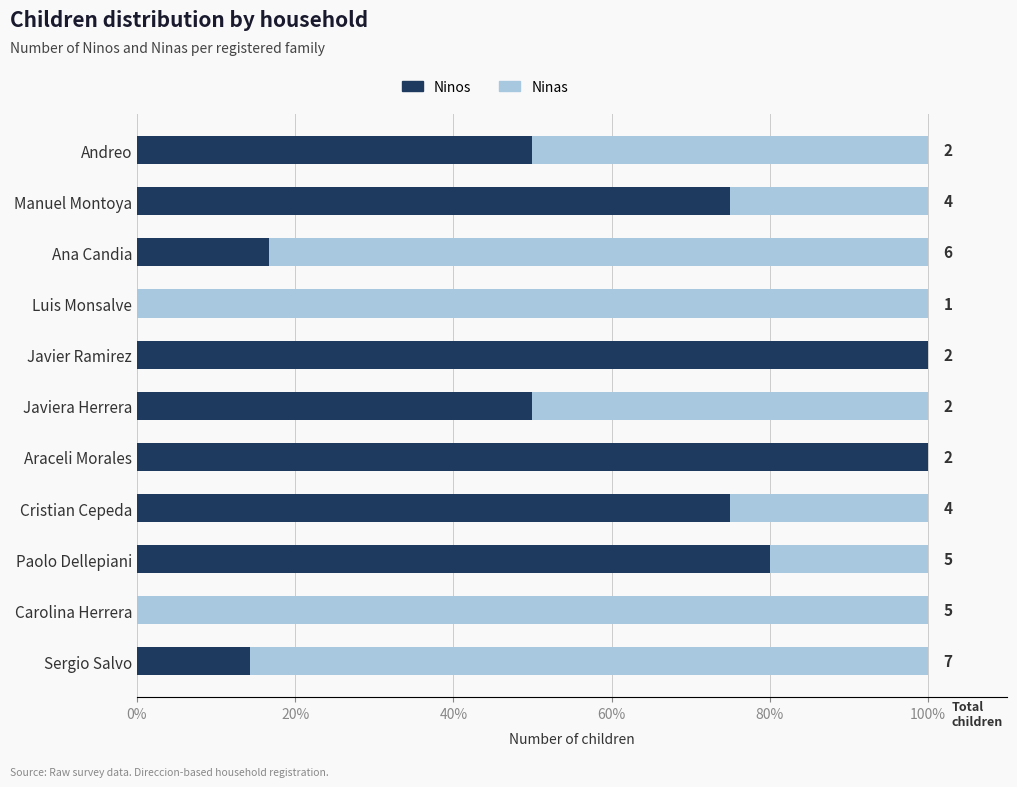

What are all the series names shown in the legend?

Ninos, Ninas